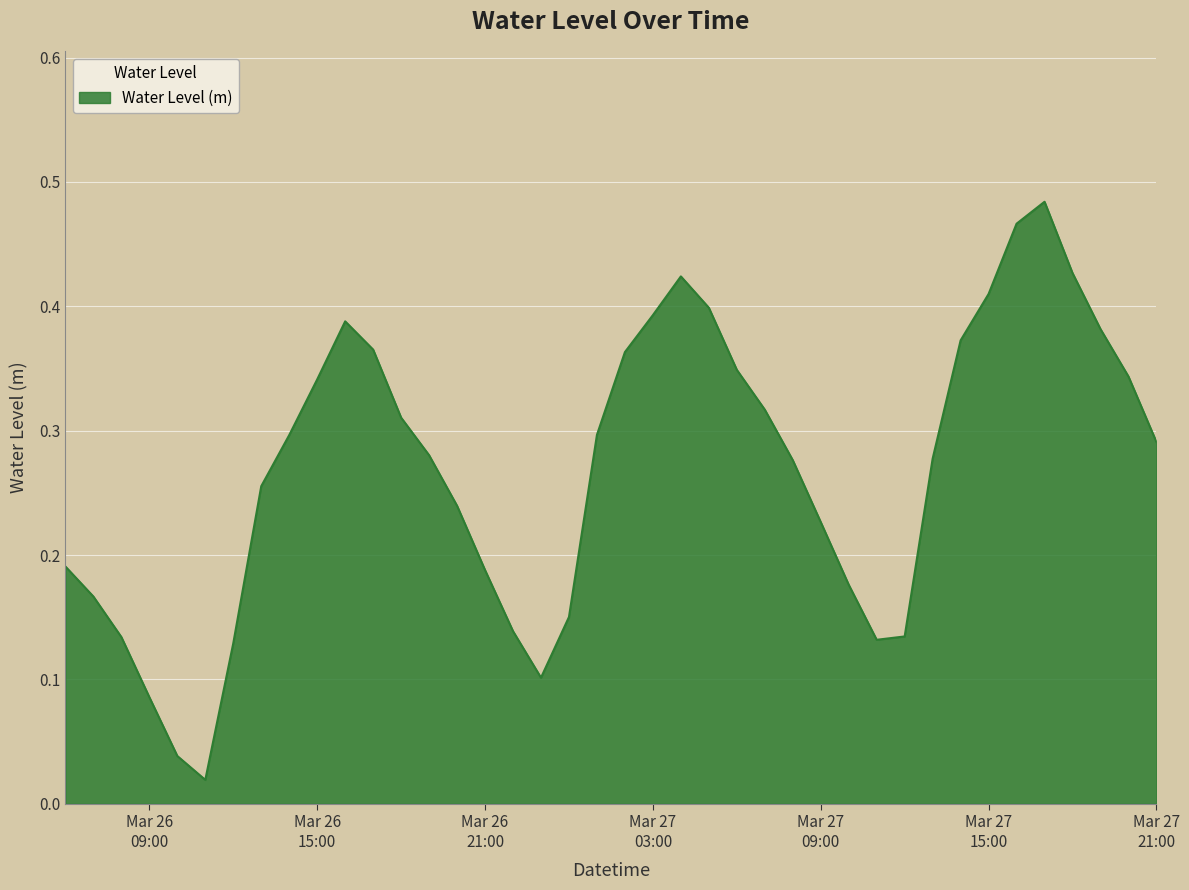

At which category does the data reach its first local valley?

2024-03-26 11:00:00